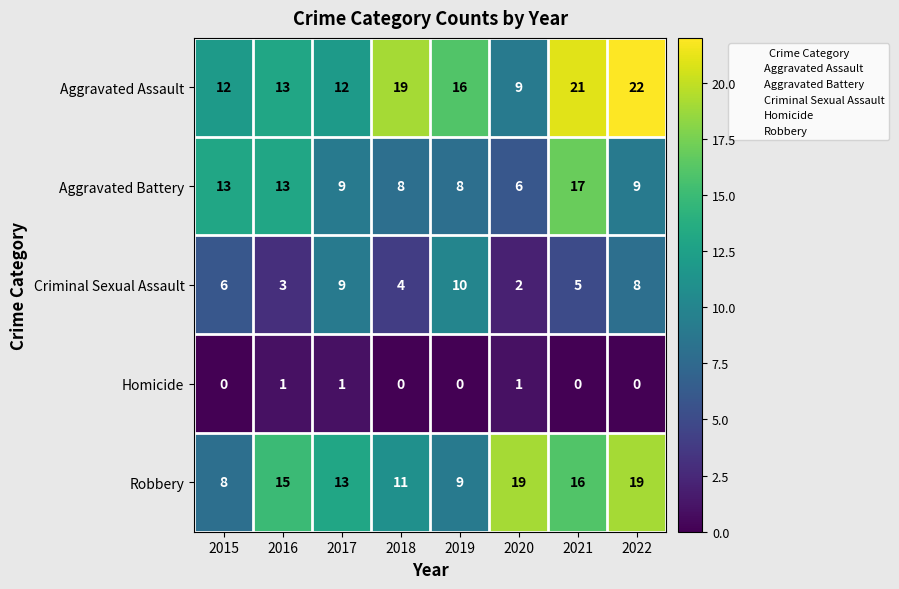

Which series has the largest range (max minus min)?

Aggravated Assault